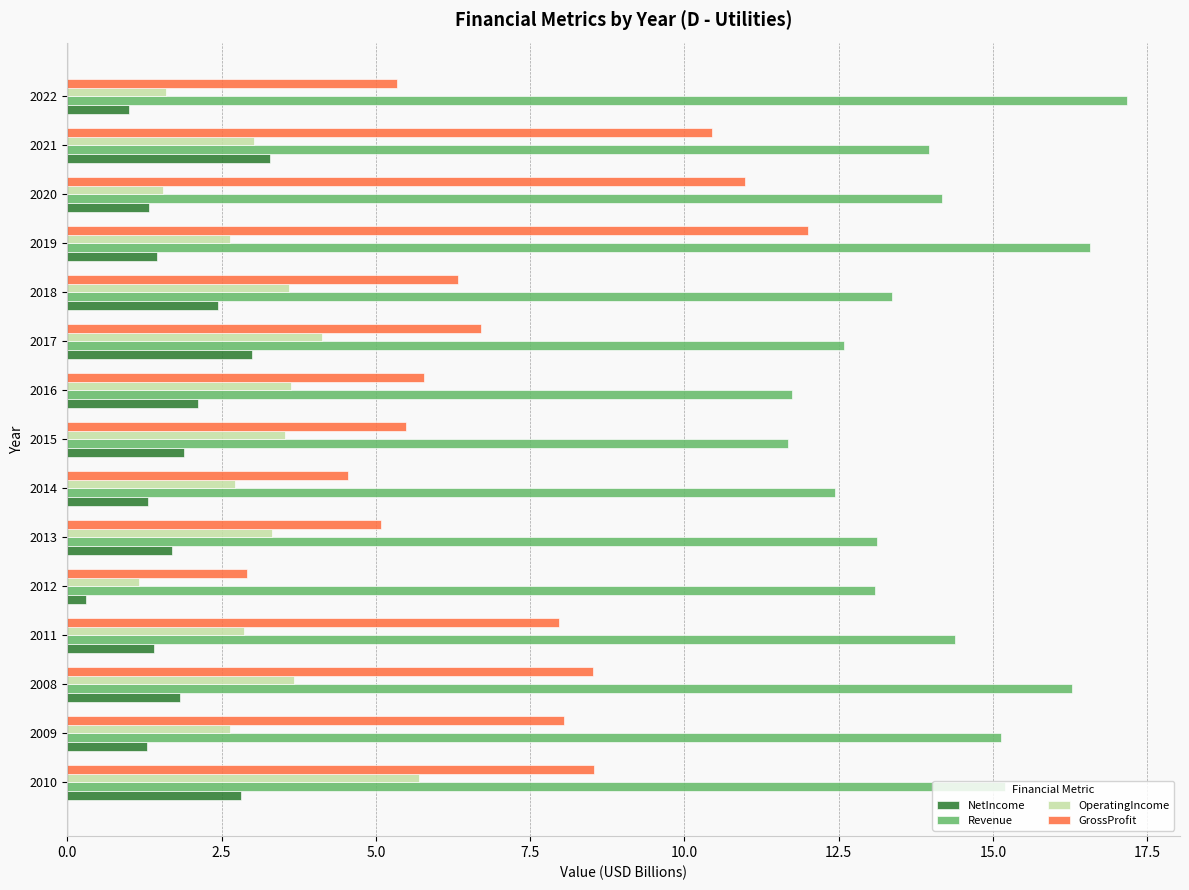

What is the difference between the maximum and minimum values in the NetIncome series?

3.0